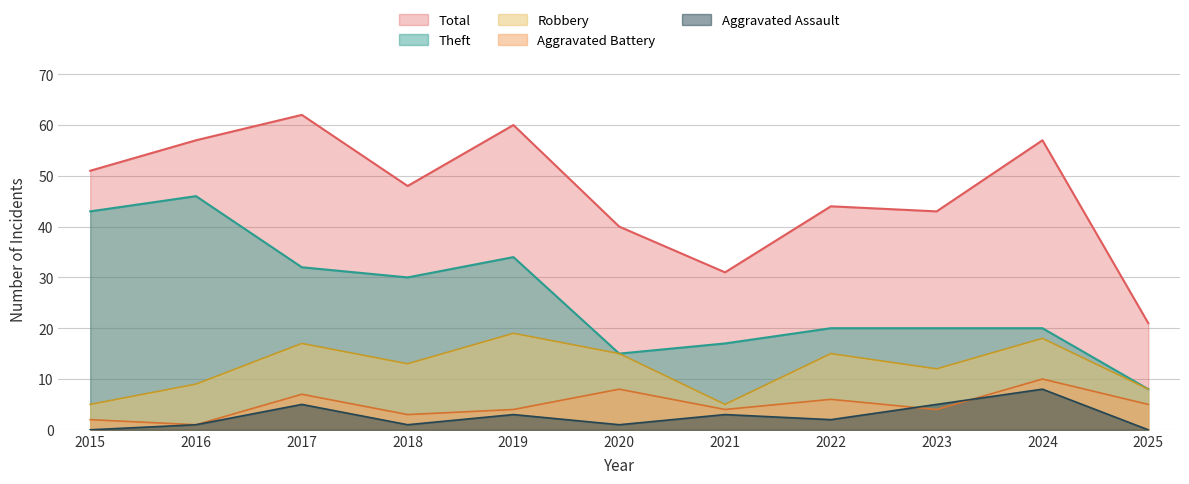

Reading left to right, extract all data points from this chart.

Robbery: 5	9	17	13	19	15	5	15	12	18	8
Theft: 43	46	32	30	34	15	17	20	20	20	8
Aggravated Battery: 2	1	7	3	4	8	4	6	4	10	5
Aggravated Assault: 0	1	5	1	3	1	3	2	5	8	0
Total: 51	57	62	48	60	40	31	44	43	57	21